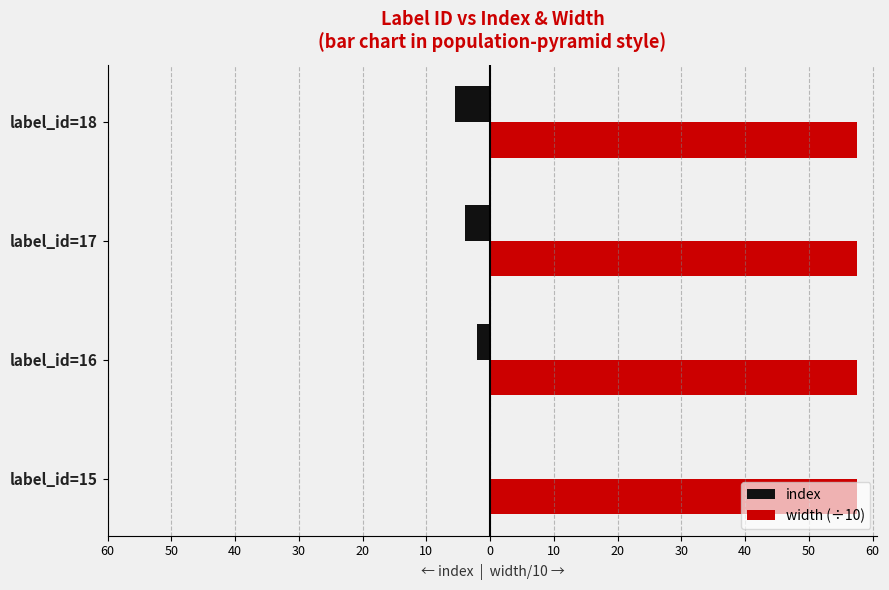

List the series in order of their overall mean, highest first.

width (÷10), index